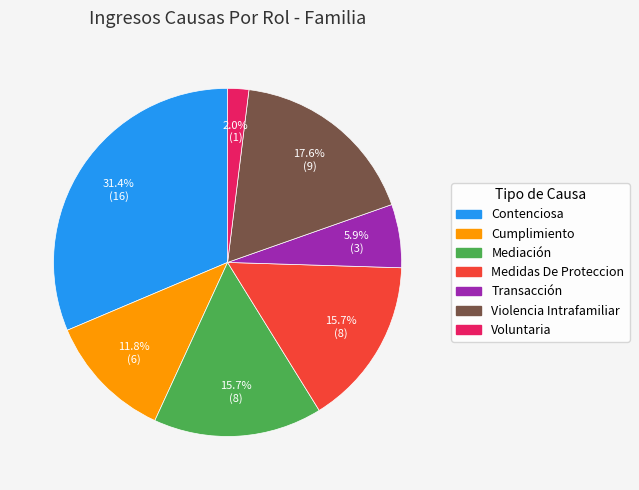

Which slice is the largest?

Contenciosa